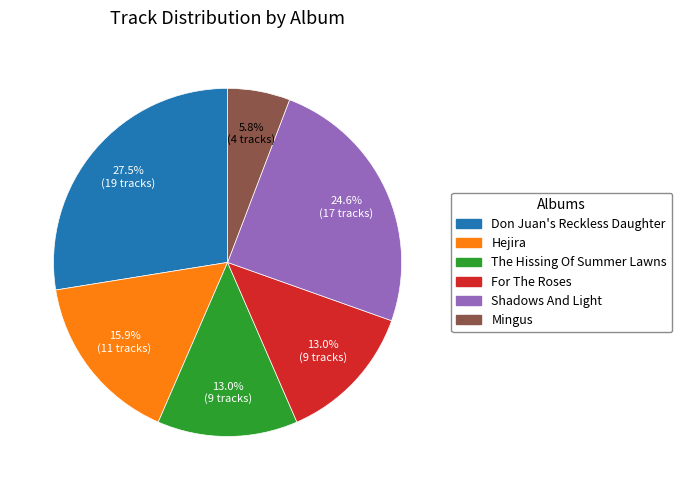

How many slices are in this pie chart?

6